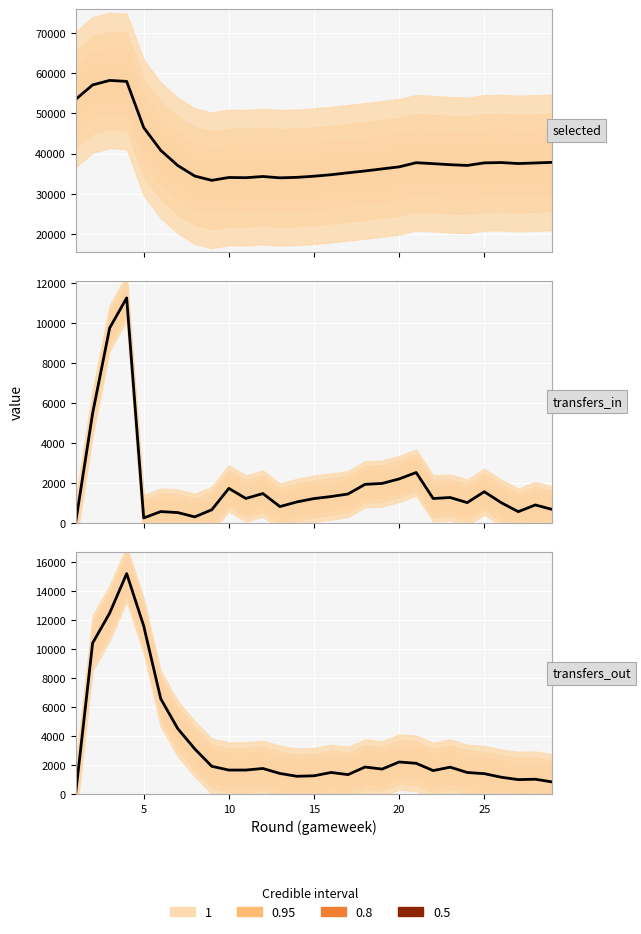

Count the number of categories in the chart.

29